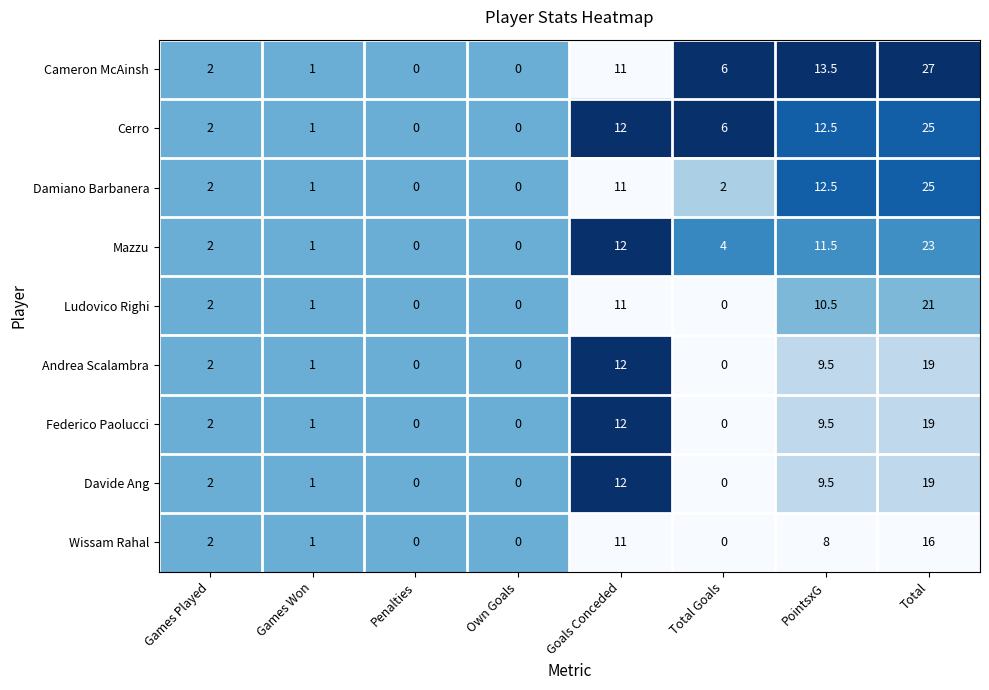

What is the total value across all series at PointsxG?

97.0